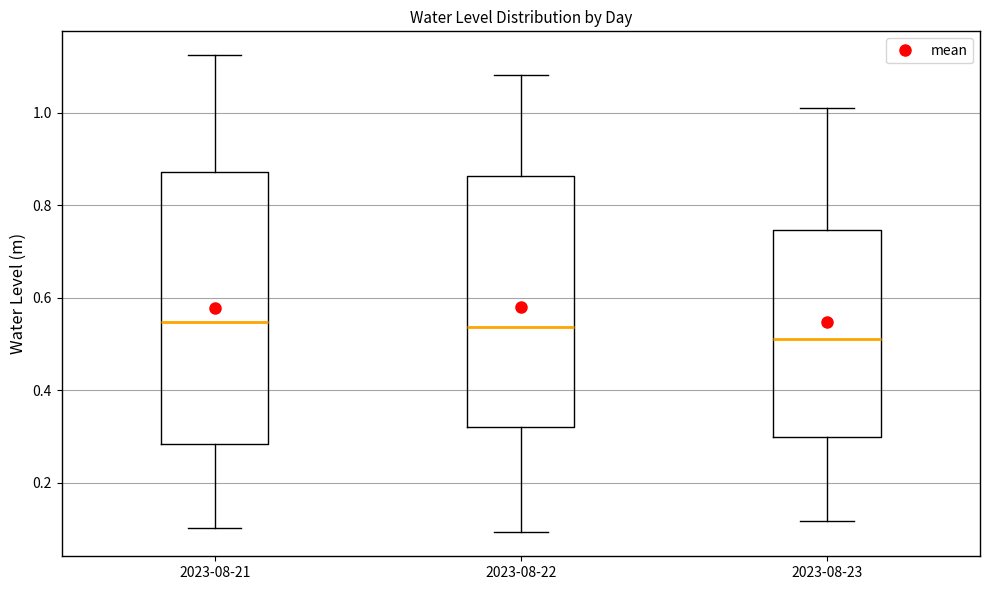

Reading left to right, transcribe this box plot: for each box, give where its median line is, the range the box spans, and where its two whiskers end, as read against the y-axis. The values are not printed on the chart, so give them approximately, as read against the axis.

2023-08-21: median 0.54, box 0.28 to 0.88, whiskers 0.10 to 1.12
2023-08-22: median 0.54, box 0.32 to 0.86, whiskers 0.10 to 1.08
2023-08-23: median 0.52, box 0.30 to 0.74, whiskers 0.12 to 1.02